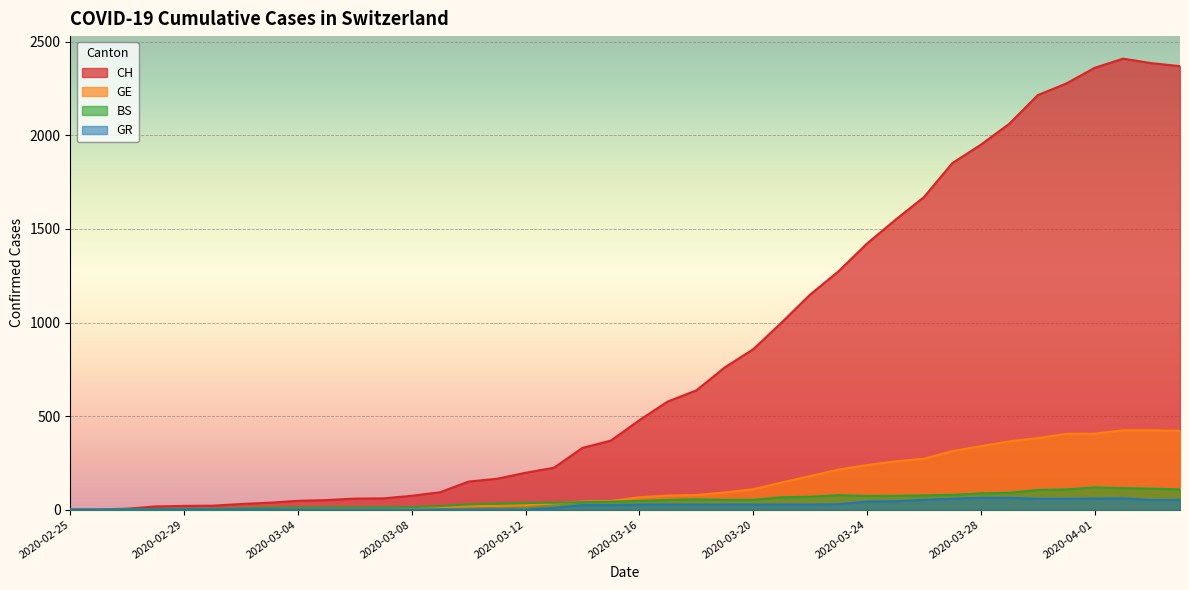

What is the difference between the second highest and second lowest values in the CH series?

2385